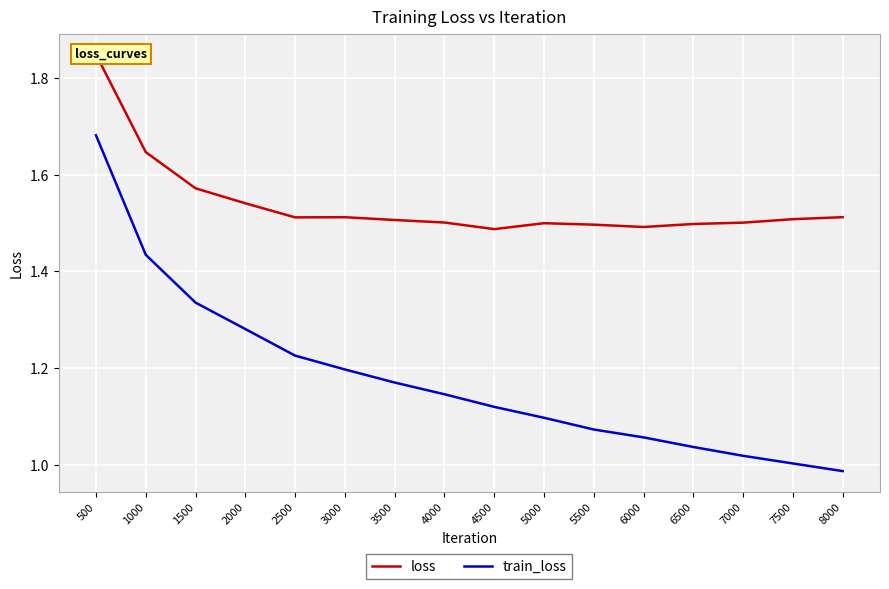

Is the value of loss at 5000 greater than the value of train_loss at 4000?

Yes